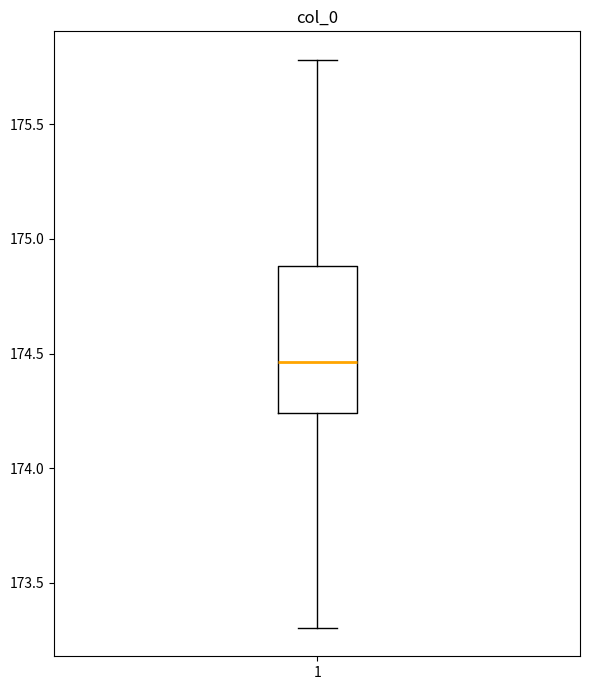

Where does the lower whisker of the box at x = 1 end on the y-axis? The values are not printed on the chart, so give them approximately, as read against the axis.

173.30